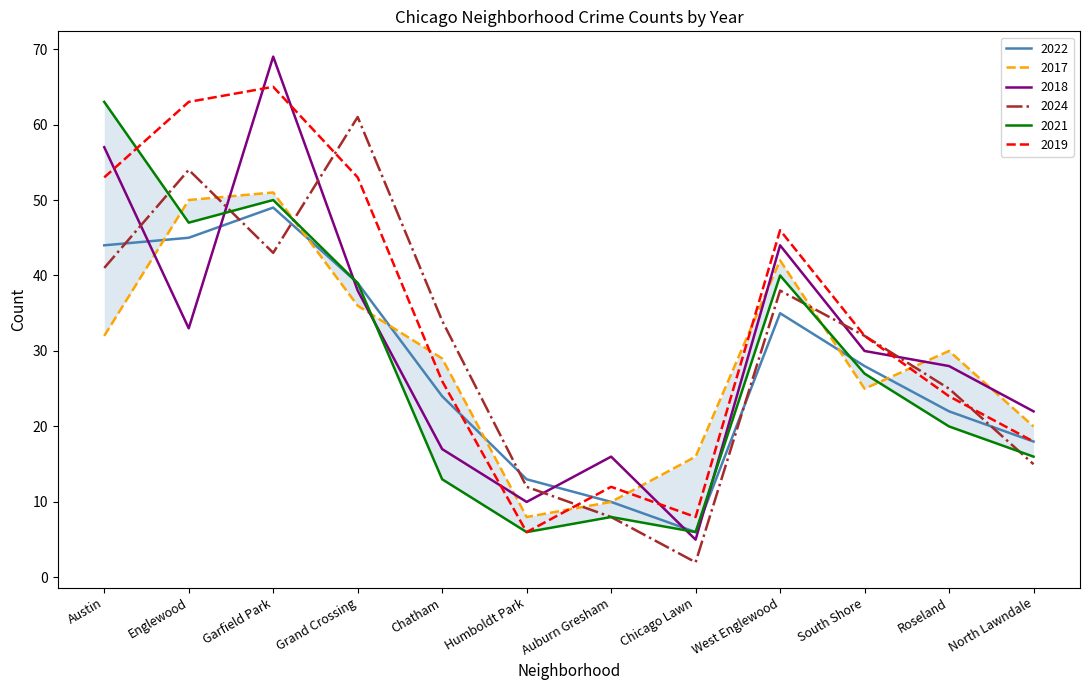

What is the sum of the 2021 values at Chicago Lawn and South Shore?

33